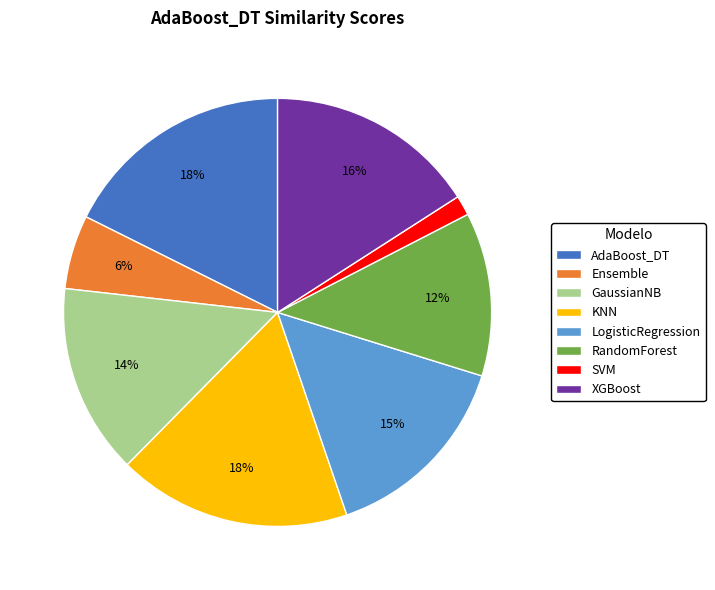

Which has a higher value, SVM or GaussianNB?

GaussianNB